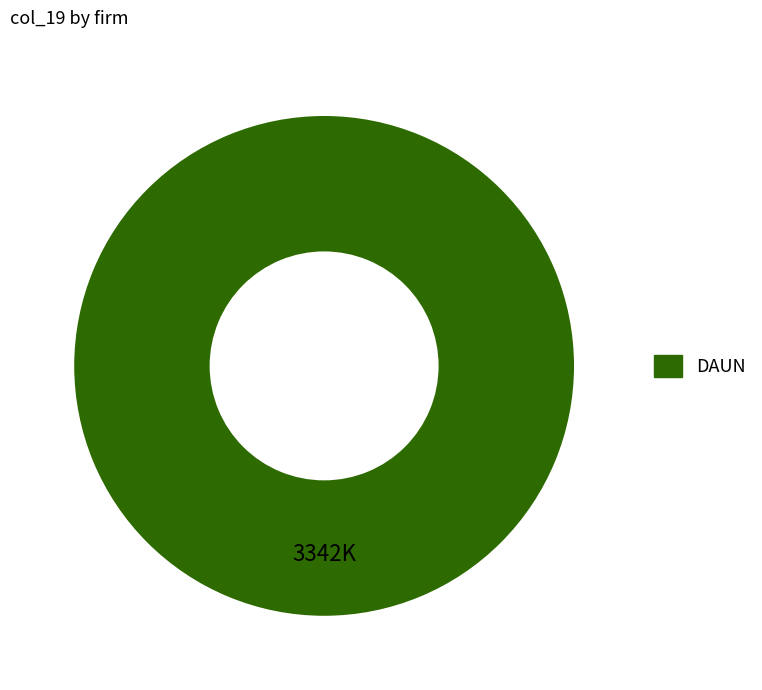

Is there a majority slice in this chart?

Yes